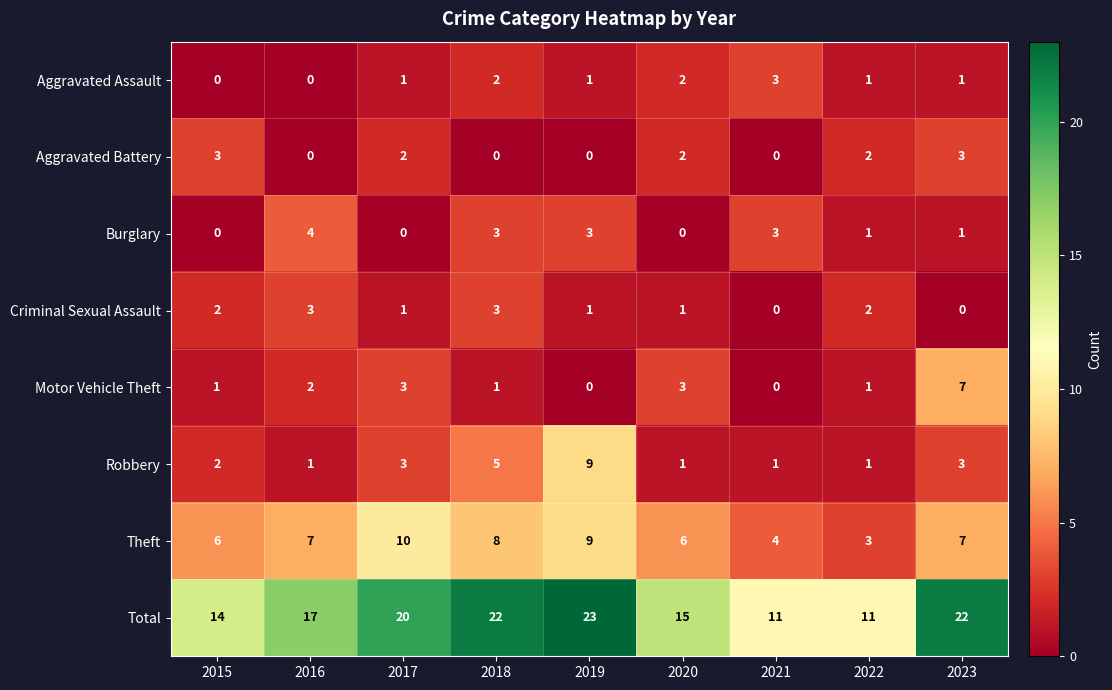

Count the Theft values in the range 6 to 8.

5